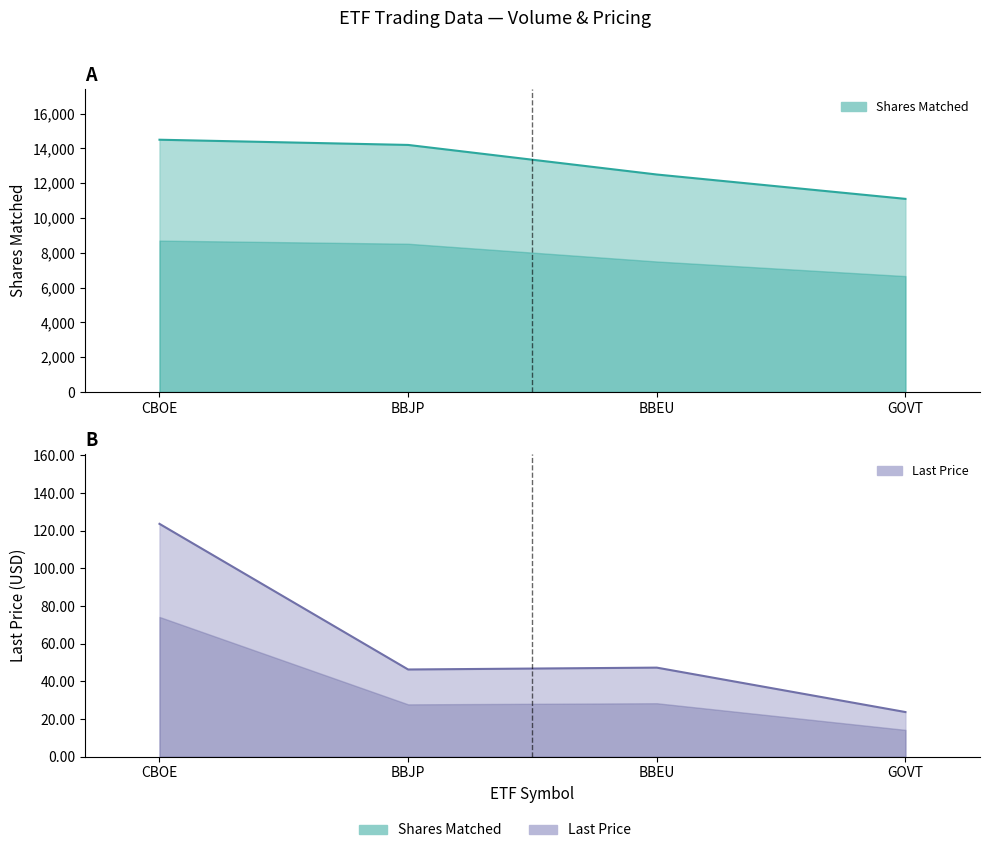

How many values in the Shares Matched series exceed 14200?

1